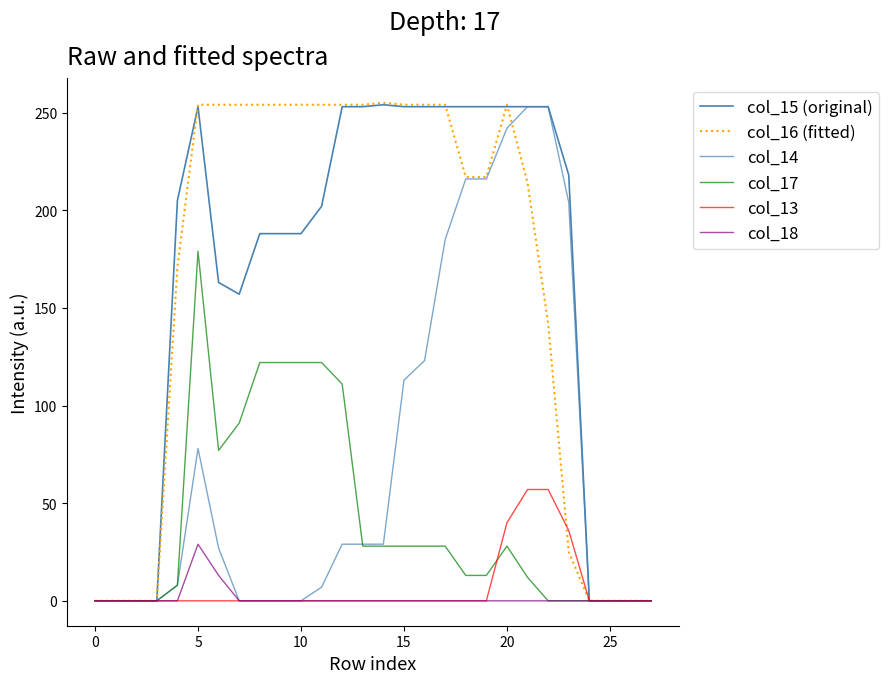

True or false: col_15 (original) and col_18 intersect in this chart.

False